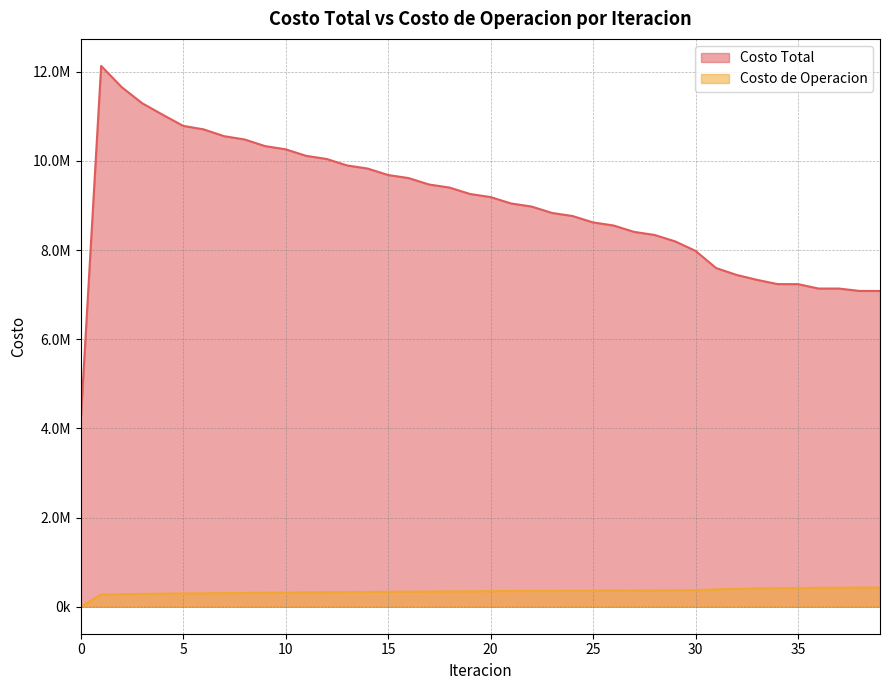

True or false: Costo Total and Costo de Operacion intersect in this chart.

False